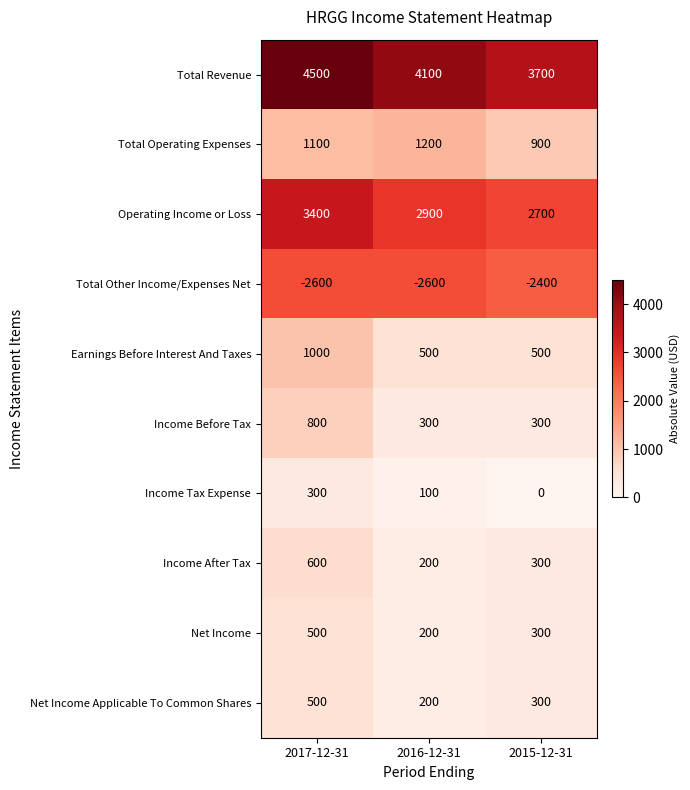

At how many categories does at least one series exceed 2470?

3